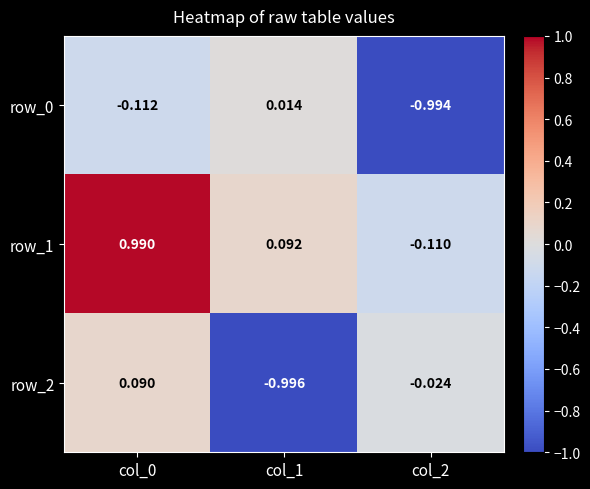

Is the value of row_0 at col_1 greater than the value of row_2 at col_1?

Yes